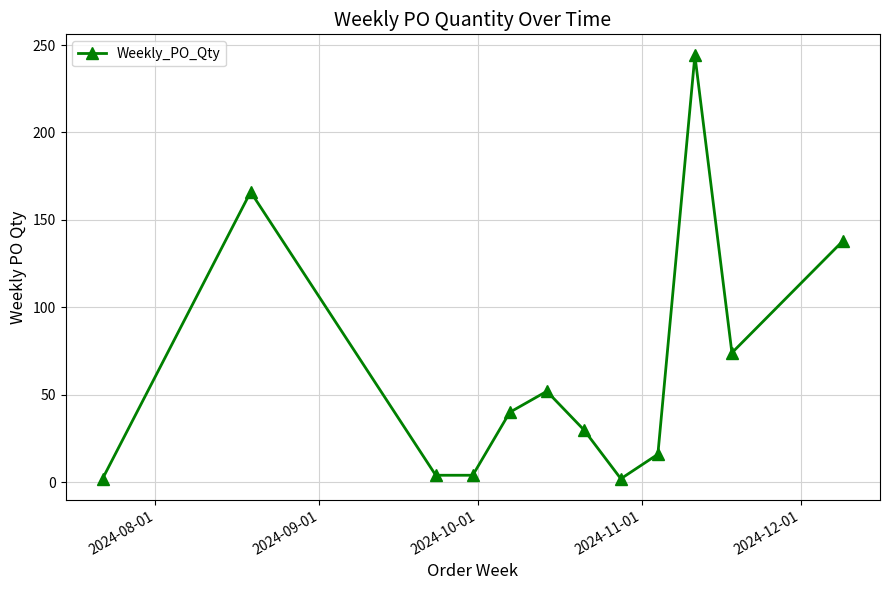

What is the difference between the maximum and second lowest values?

242